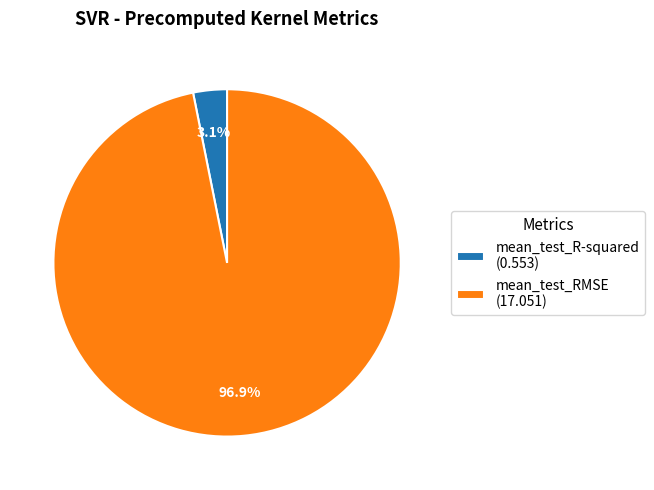

To the nearest percent, what is the average slice percentage?

50%